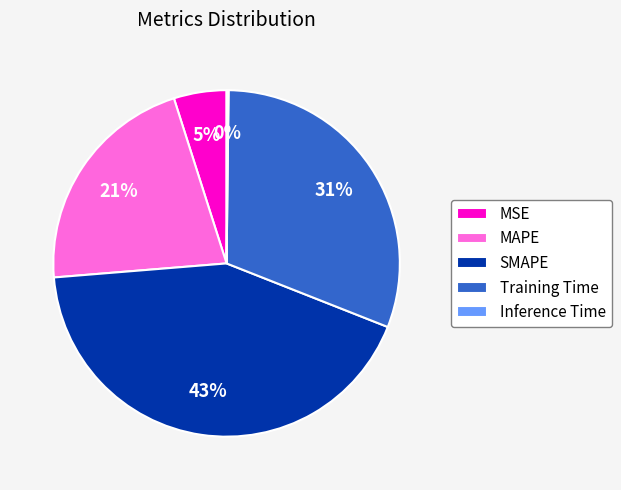

Combined, do MSE and SMAPE account for over 50%?

No